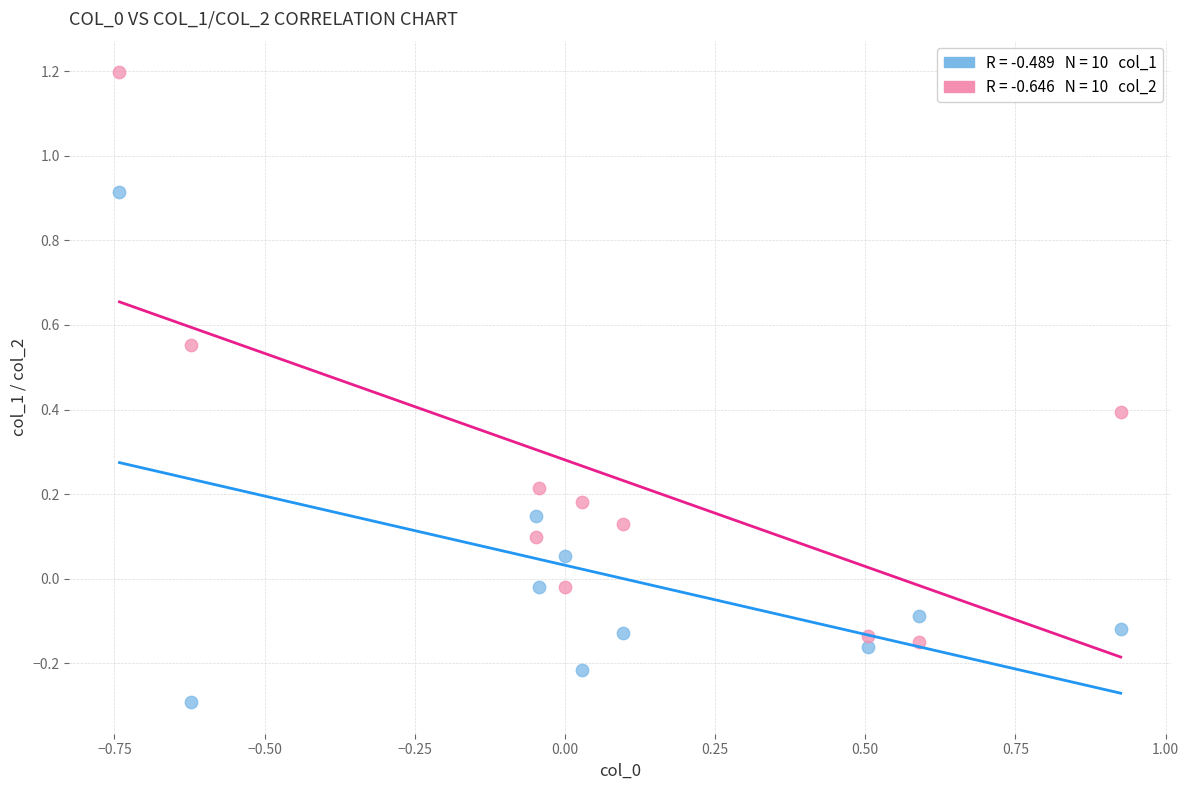

Across all data points, what is the range of X values (max minus min)?

1.7